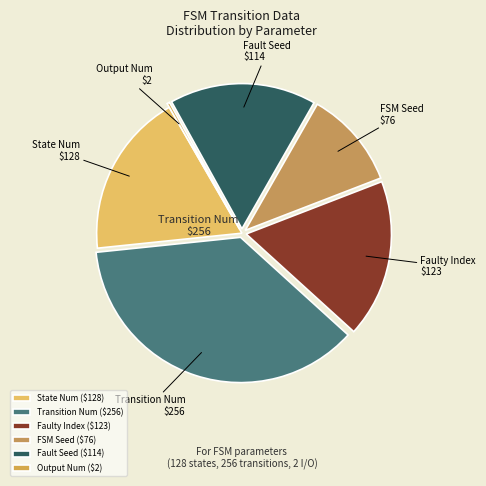

How many segments does this pie chart have?

6